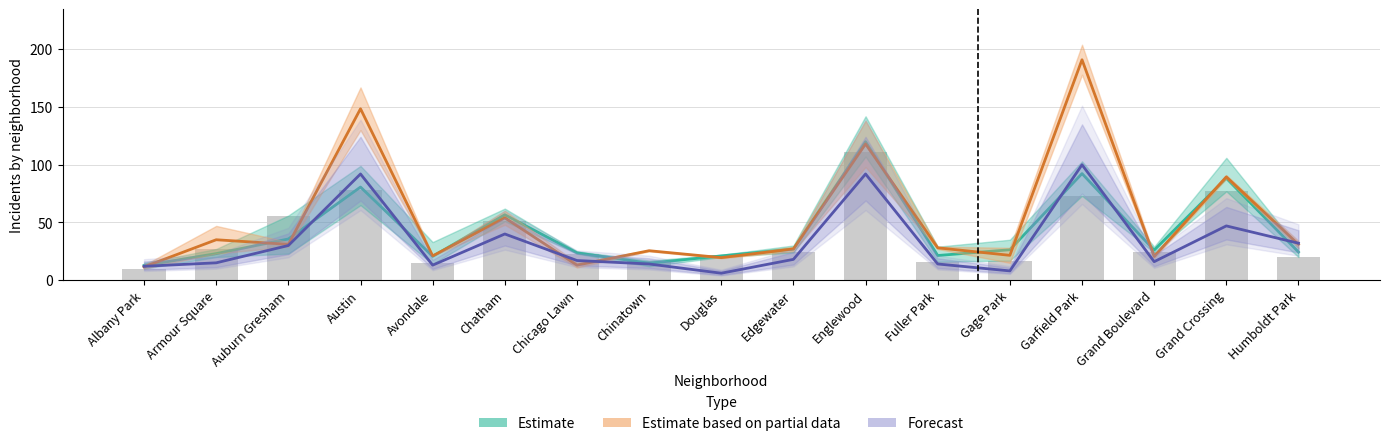

How many data points in Forecast are above 17?

8